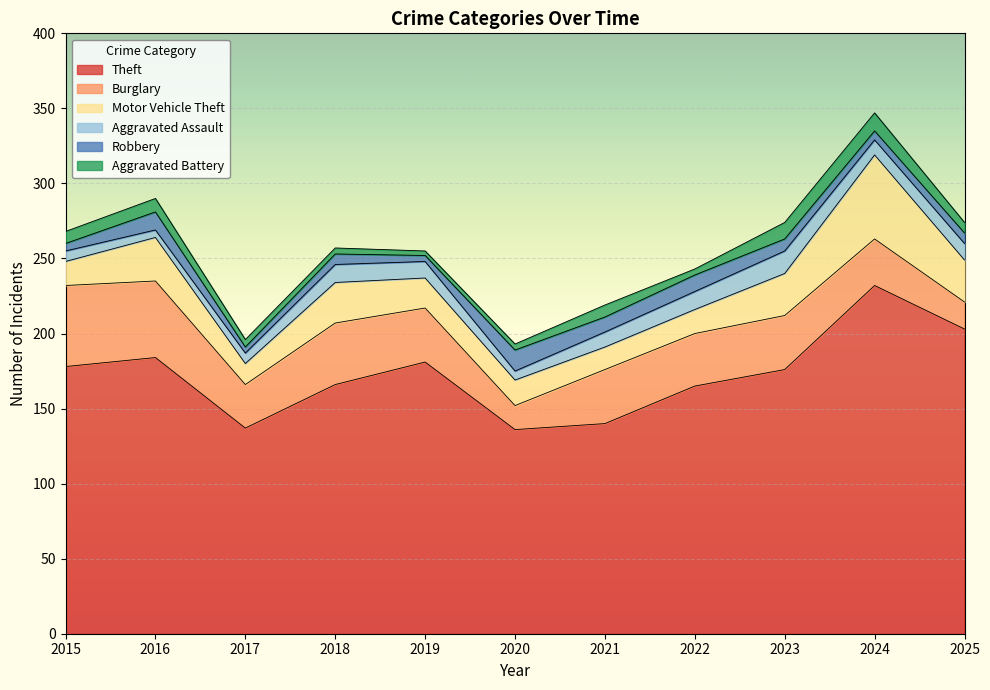

Which series has the largest total across all categories?

Theft